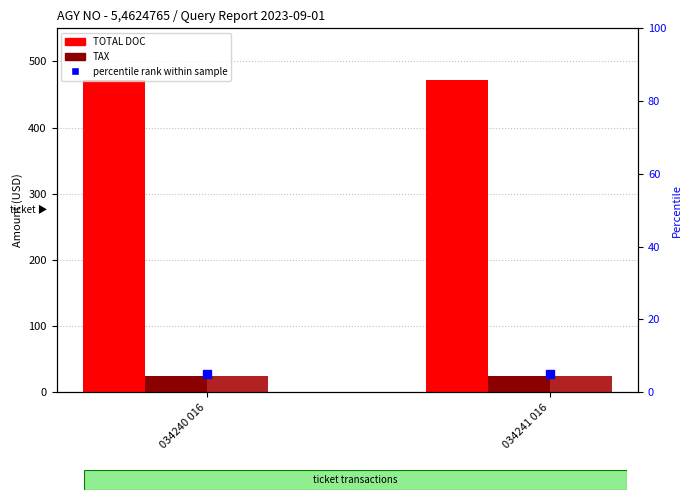

At which label is percentile rank within the sample closest to 5?

034240 016